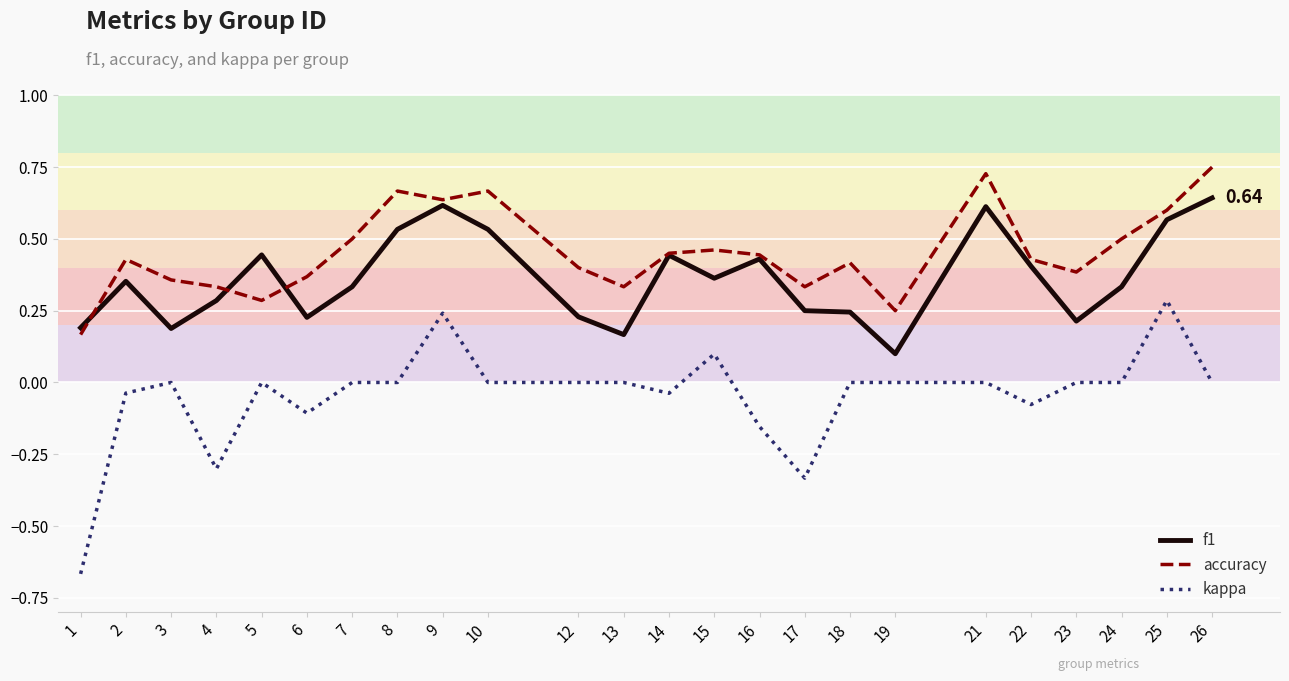

At which label does kappa reach its peak?

25